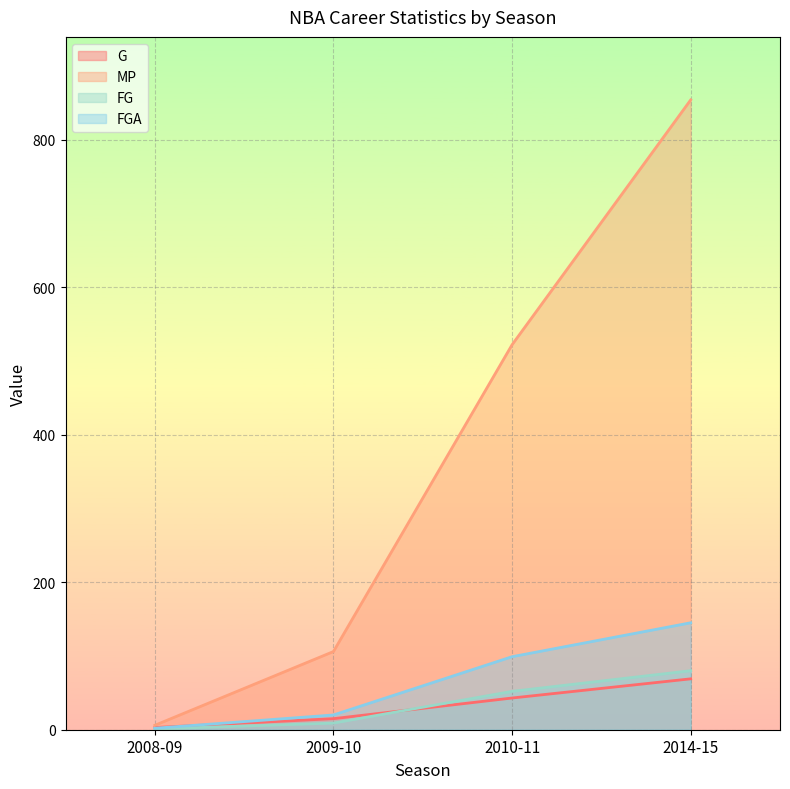

True or false: FGA has more than 1 points higher than both neighbors.

False